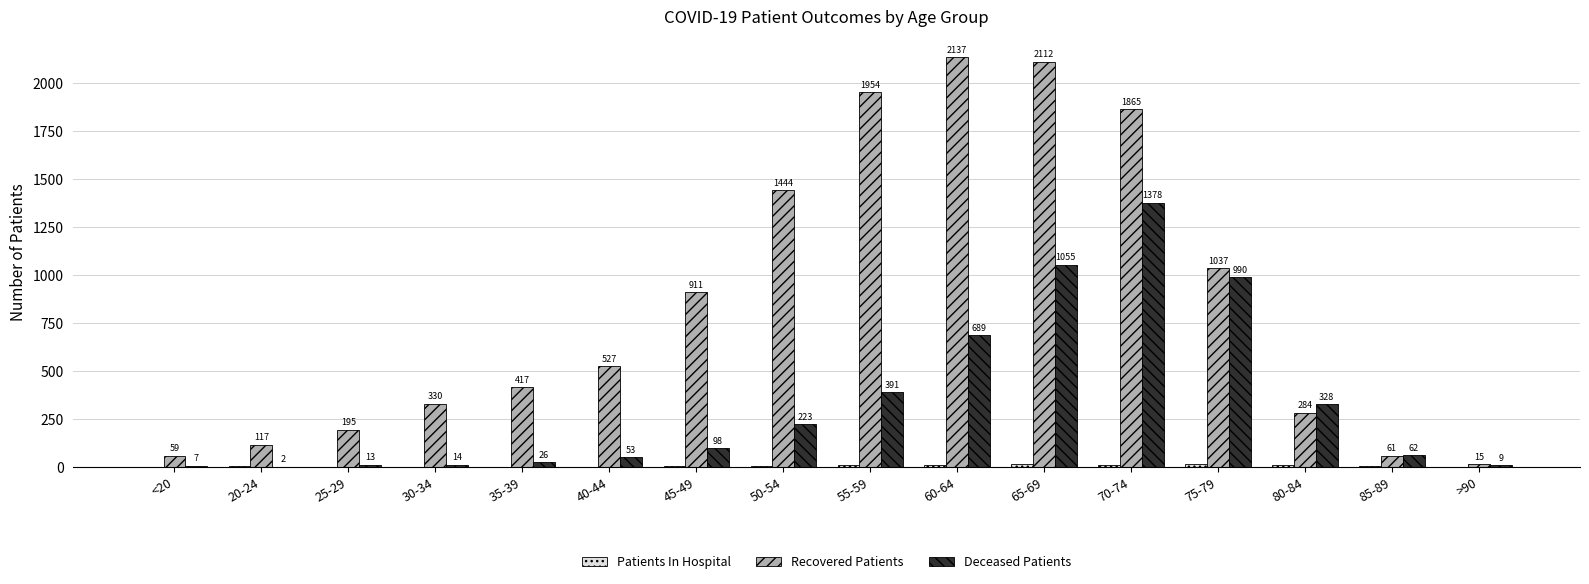

Which series has the widest spread of values?

Recovered Patients